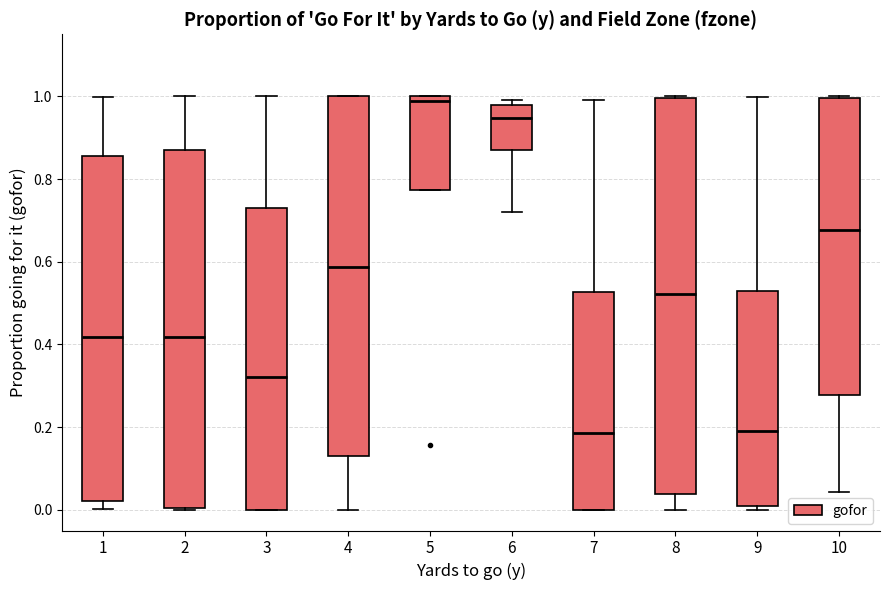

Reading left to right, transcribe this box plot: for each box, give where its median line is, the range the box spans, and where its two whiskers end, as read against the y-axis. The values are not printed on the chart, so give them approximately, as read against the axis.

1: median 0.42, box 0.02 to 0.86, whiskers 0.00 to 1.00
2: median 0.42, box 0.00 to 0.88, whiskers 0.00 to 1.00
3: median 0.32, box 0.00 to 0.74, whiskers 0.00 to 1.00
4: median 0.58, box 0.14 to 1.00, whiskers 0.00 to 1.00
5: median 0.98, box 0.78 to 1.00, whiskers 0.78 to 1.00
6: median 0.94, box 0.88 to 0.98, whiskers 0.72 to 1.00
7: median 0.18, box 0.00 to 0.52, whiskers 0.00 to 1.00
8: median 0.52, box 0.04 to 1.00, whiskers 0.00 to 1.00
9: median 0.20, box 0.00 to 0.52, whiskers 0.00 (just below the box's lower edge) to 1.00
10: median 0.68, box 0.28 to 1.00, whiskers 0.04 to 1.00